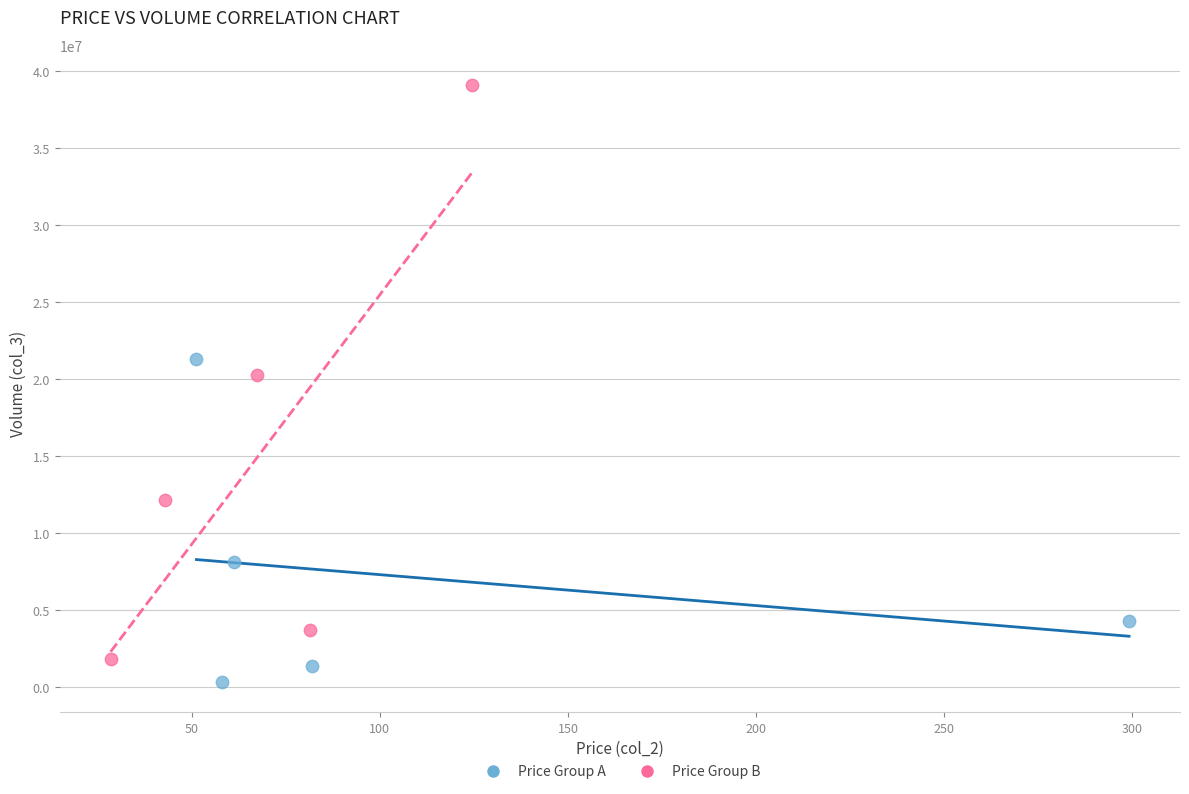

What are all the series names shown in the legend?

Price Group A, Price Group B